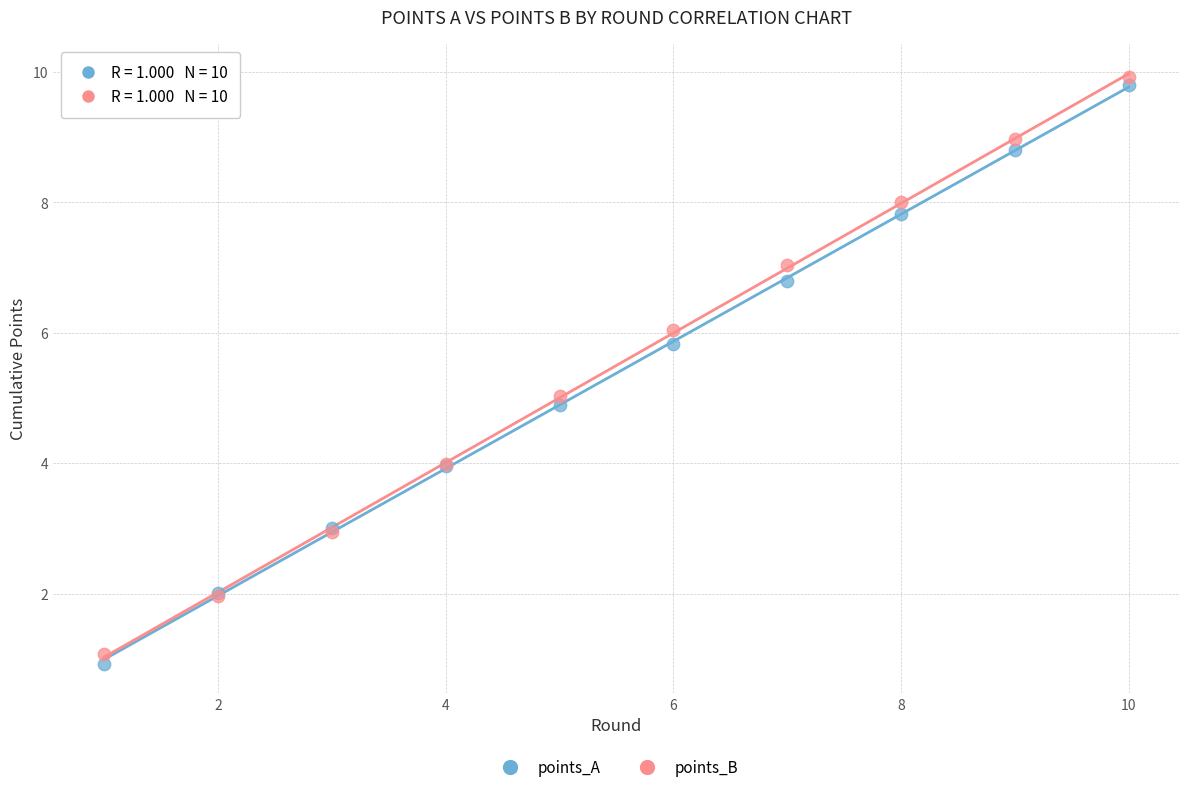

Which series contains the highest Y value?

points_B